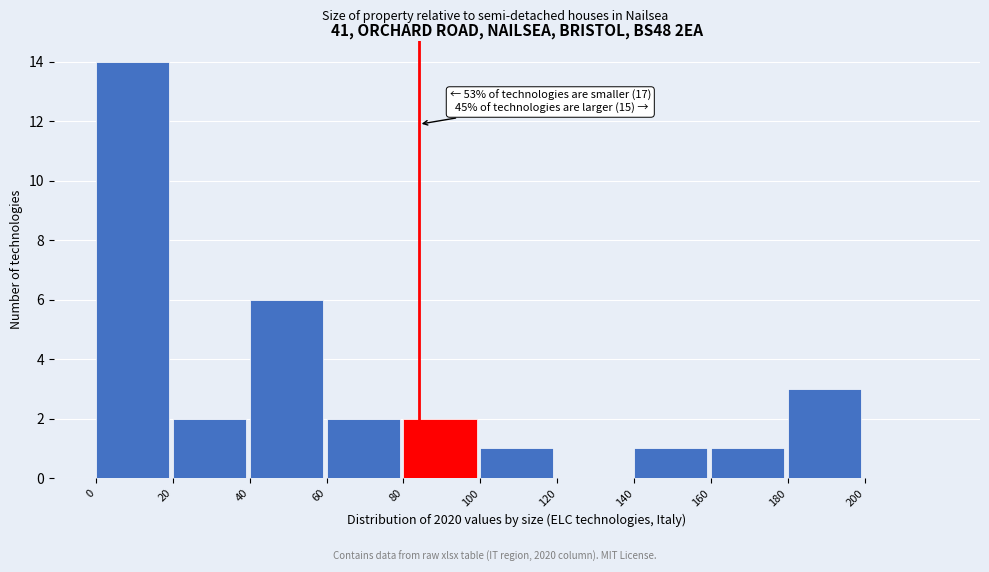

Which range on the x-axis has the tallest bar?

0 to 20